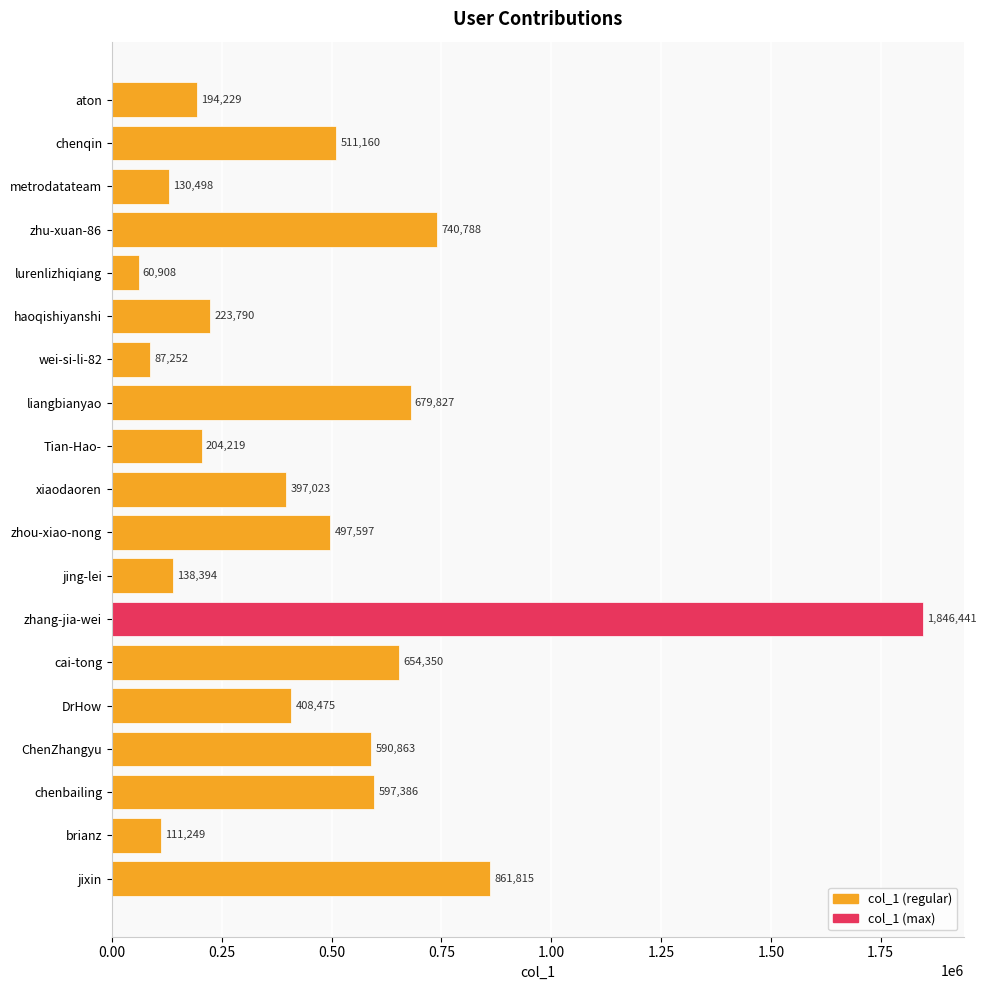

Reading top to bottom, list all the values displayed in this chart.

194229	511160	130498	740788	60908	223790	87252	679827	204219	397023	497597	138394	1846441	654350	408475	590863	597386	111249	861815